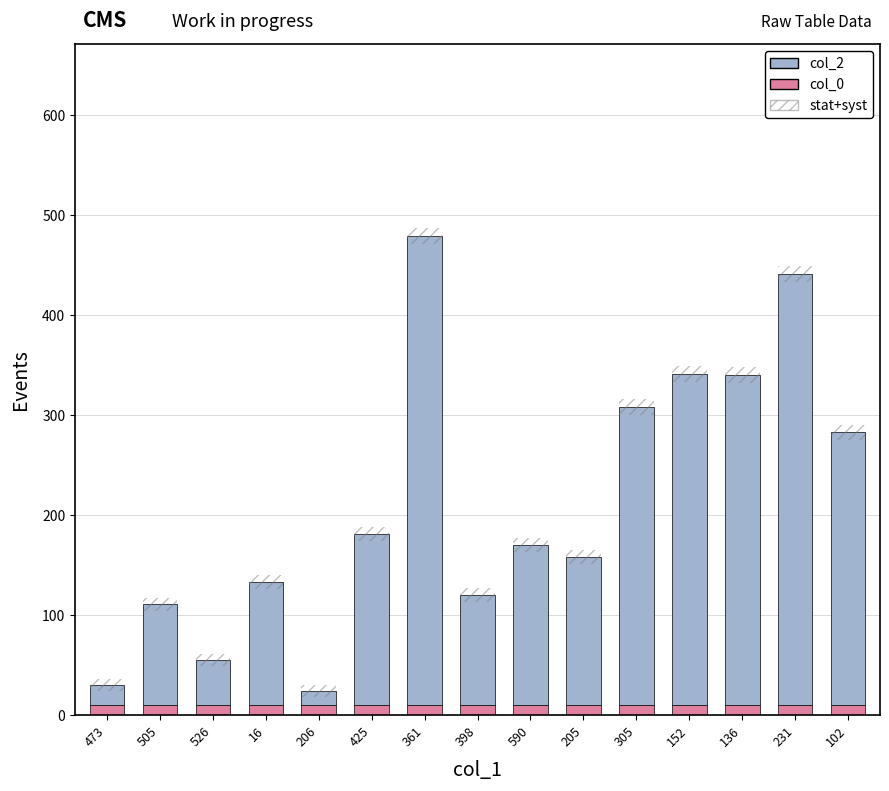

At which category is the sum across all series the highest?

361